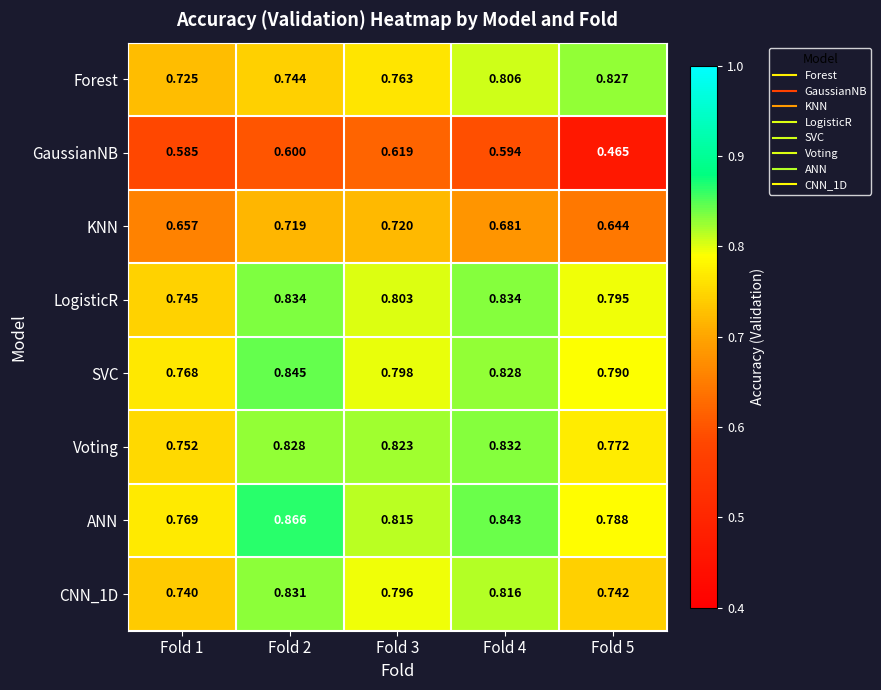

Which series has the largest range (max minus min)?

GaussianNB